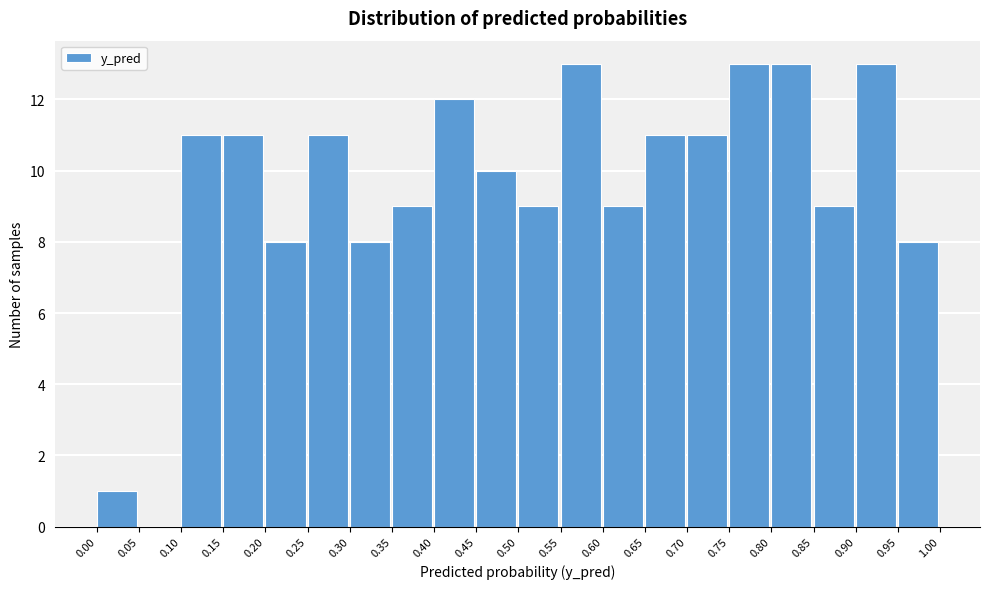

Reading left to right, list every bar in this chart as the range it spans on the x-axis followed by its height. The values are not printed on the chart, so give them approximately, as read against the axis.

0.00 to 0.05: 1
0.05 to 0.10: 0
0.10 to 0.15: 11
0.15 to 0.20: 11
0.20 to 0.25: 8
0.25 to 0.30: 11
0.30 to 0.35: 8
0.35 to 0.40: 9
0.40 to 0.45: 12
0.45 to 0.50: 10
0.50 to 0.55: 9
0.55 to 0.60: 13
0.60 to 0.65: 9
0.65 to 0.70: 11
0.70 to 0.75: 11
0.75 to 0.80: 13
0.80 to 0.85: 13
0.85 to 0.90: 9
0.90 to 0.95: 13
0.95 to 1.00: 8